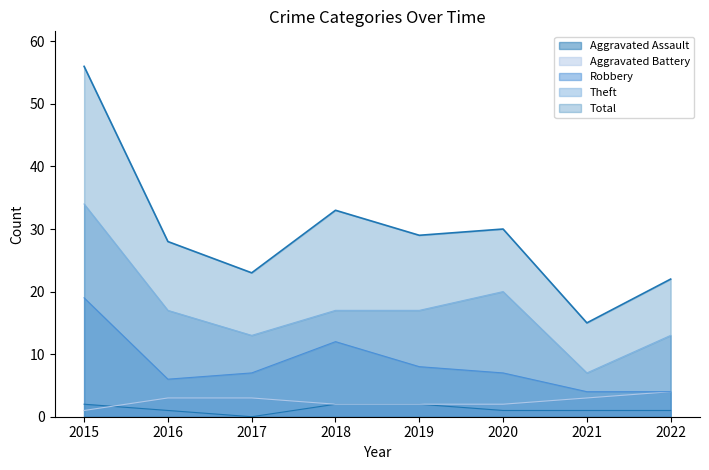

Reading left to right, extract all data points from this chart.

Aggravated Assault: 2015=2	2016=1	2017=0	2018=2	2019=2	2020=1	2021=1	2022=1
Aggravated Battery: 2015=1	2016=3	2017=3	2018=2	2019=2	2020=2	2021=3	2022=4
Robbery: 2015=19	2016=6	2017=7	2018=12	2019=8	2020=7	2021=4	2022=4
Theft: 2015=34	2016=17	2017=13	2018=17	2019=17	2020=20	2021=7	2022=13
Total: 2015=56	2016=28	2017=23	2018=33	2019=29	2020=30	2021=15	2022=22